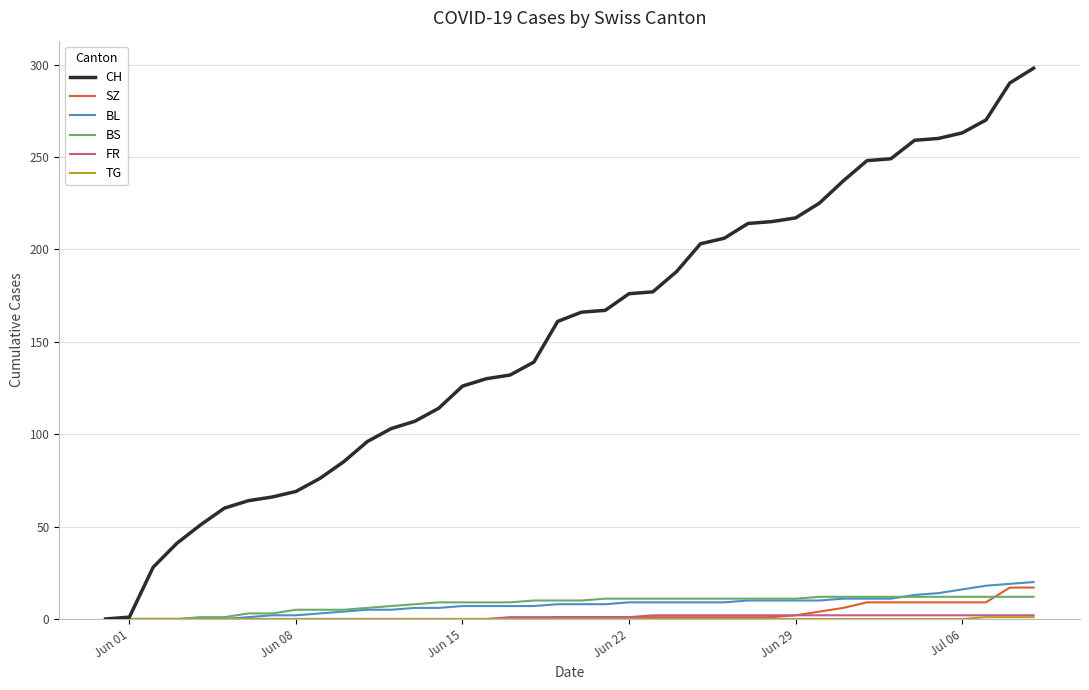

What is the maximum value shown in the chart?

298